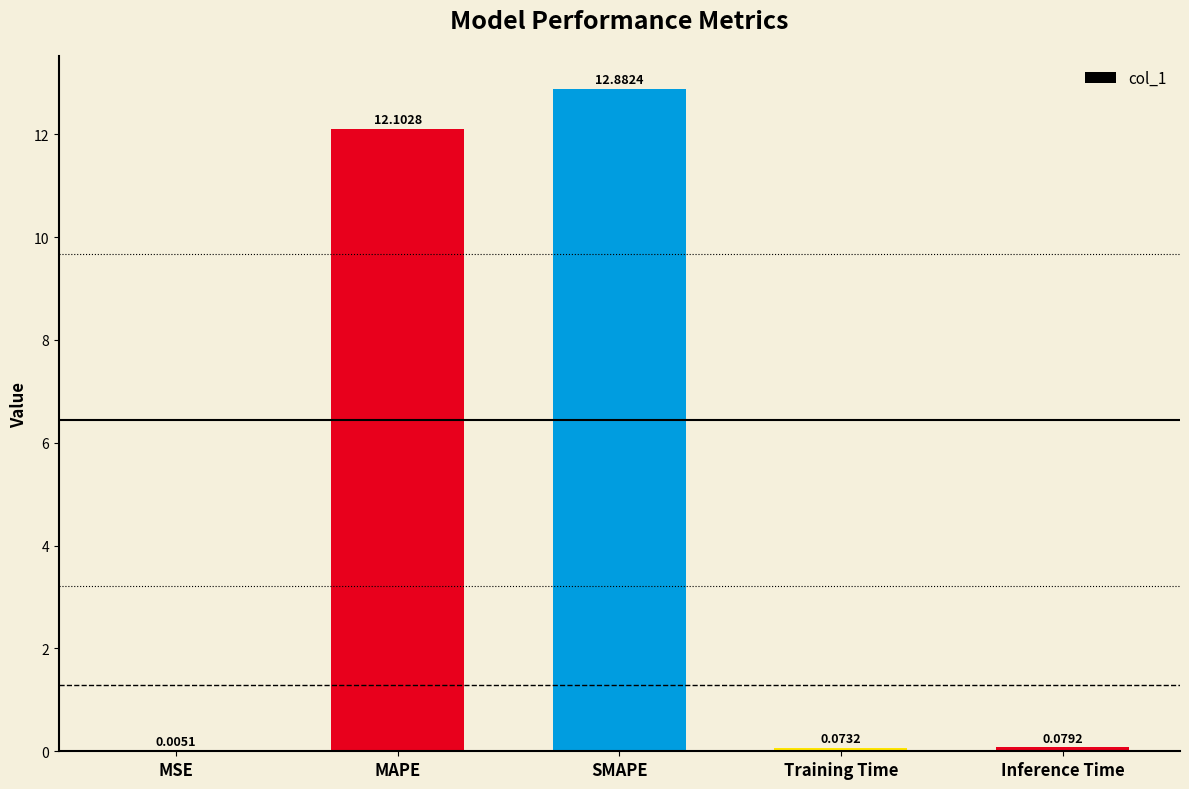

How many categories are shown in the chart?

5